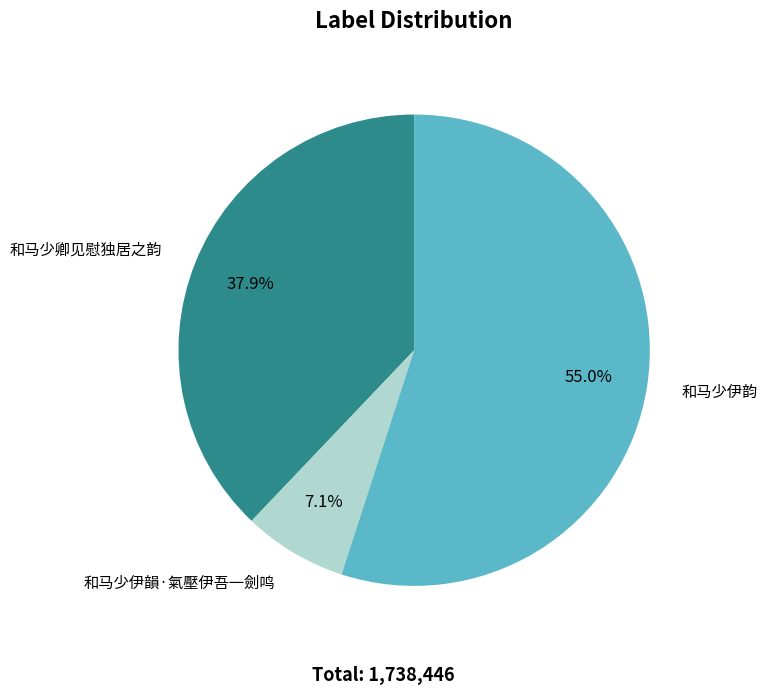

How many segments does this pie chart have?

3